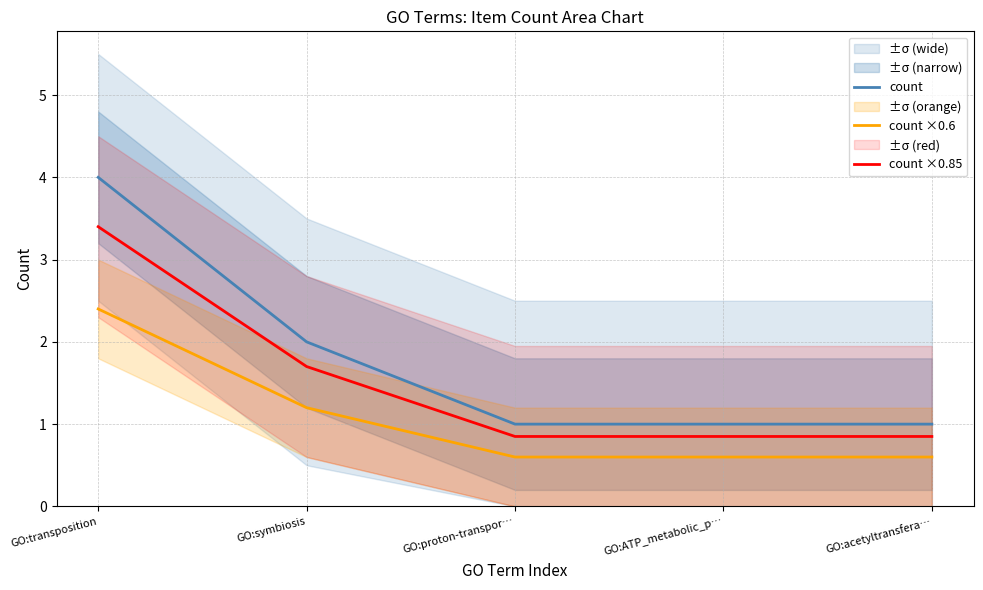

What is the lowest value of the count ×0.85 series?

0.8